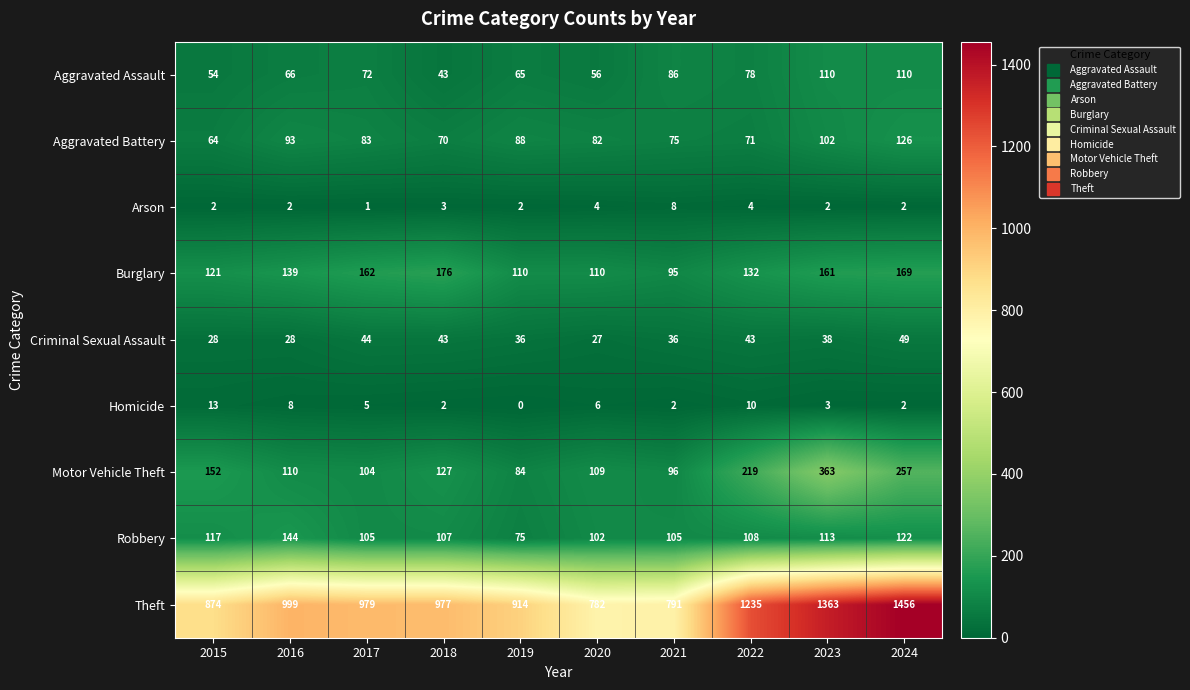

What is the spread (max minus min) of values at 2022?

1231